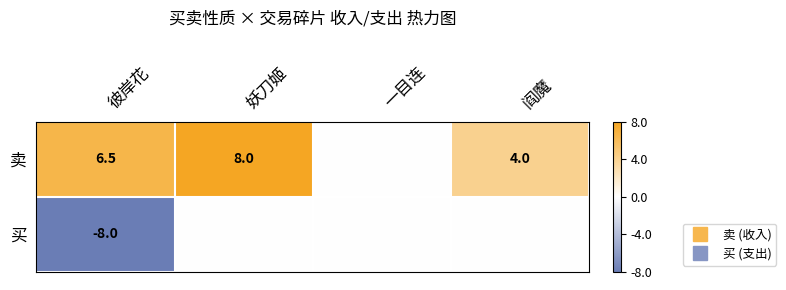

Where is 买 nearest to the value -4?

彼岸花